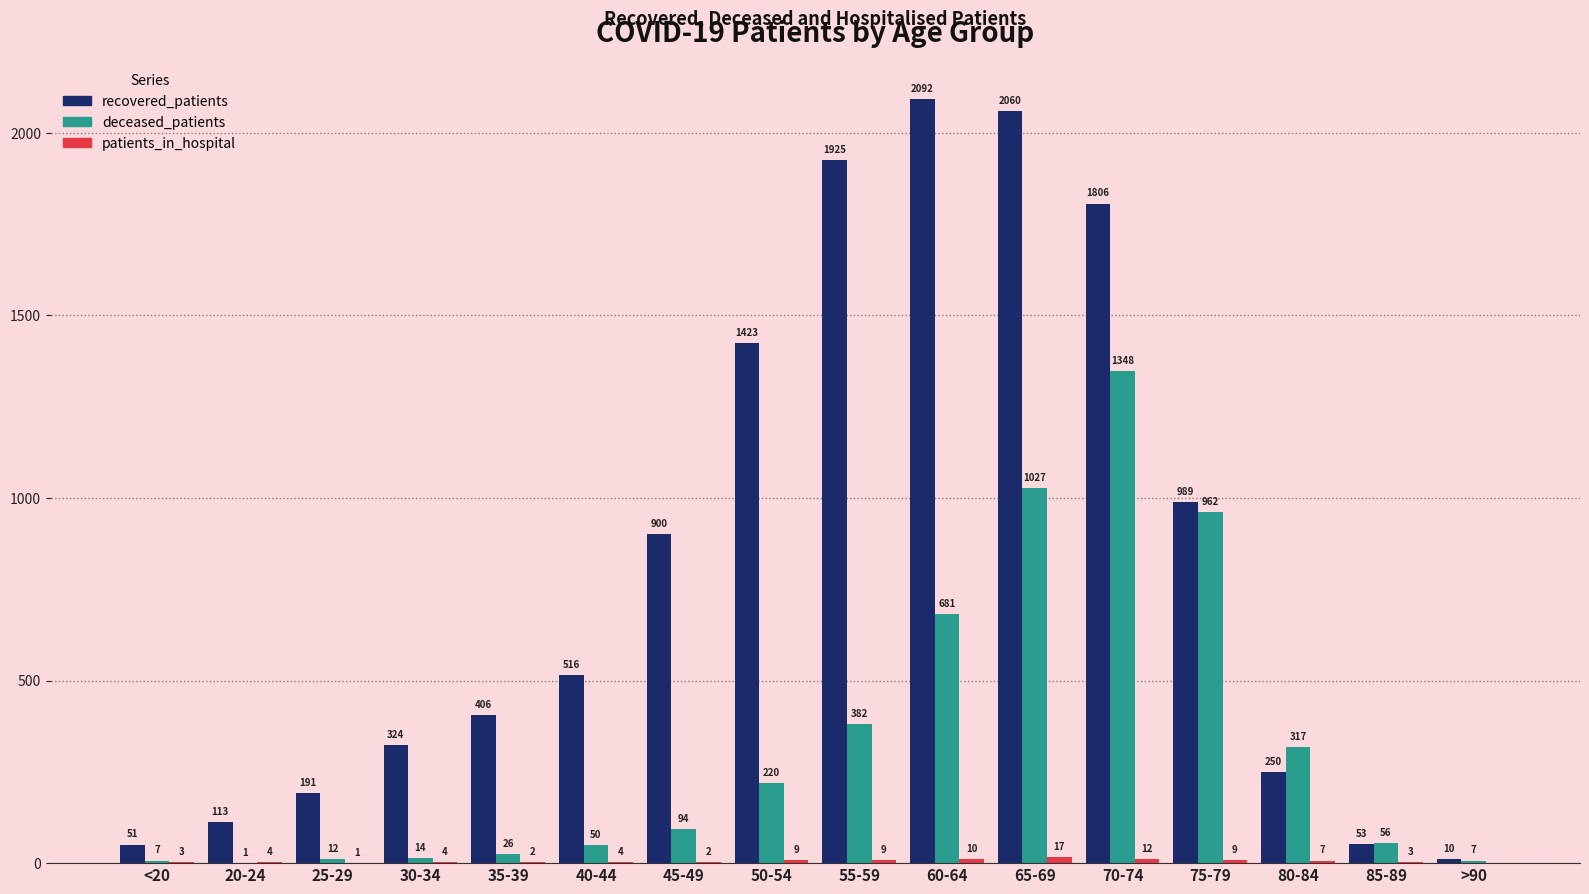

Which series changed the most between 35-39 and 70-74?

recovered_patients